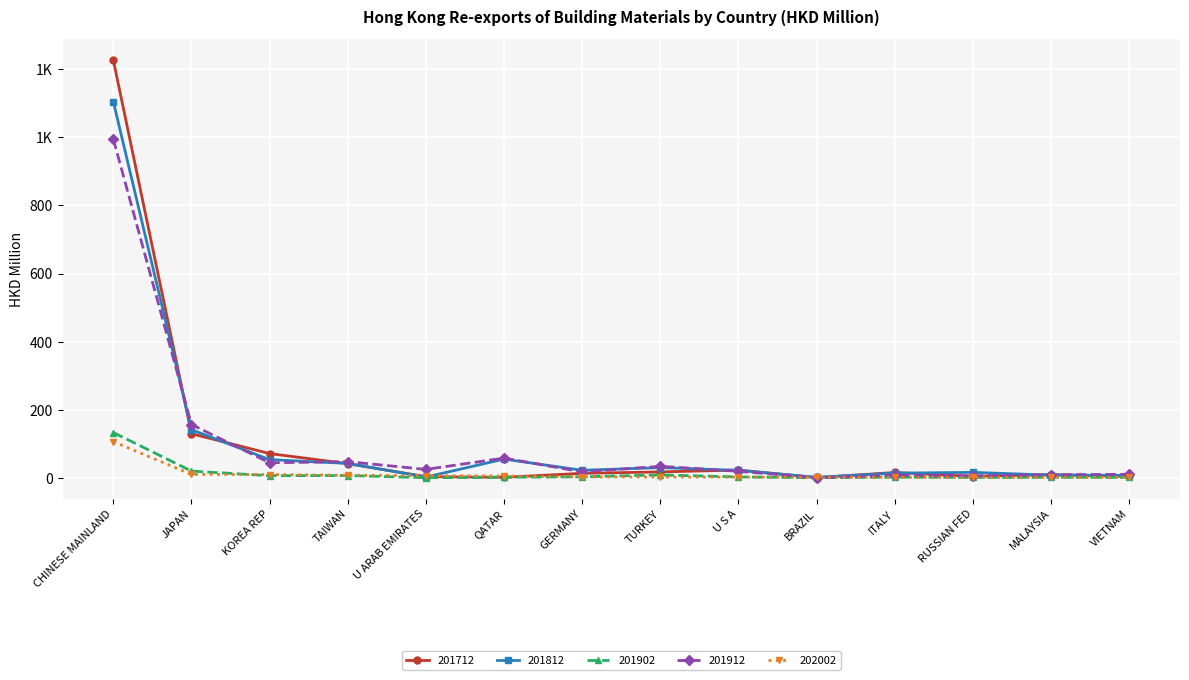

Between KOREA REP and QATAR, which series saw the biggest shift?

201712